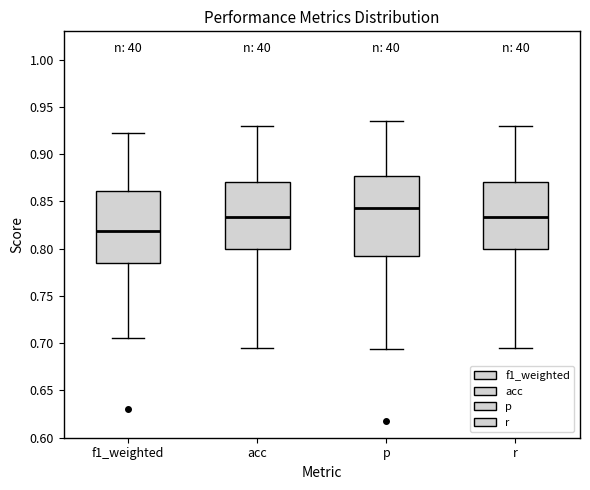

Which box is the tallest, from its lower edge to its upper edge?

p